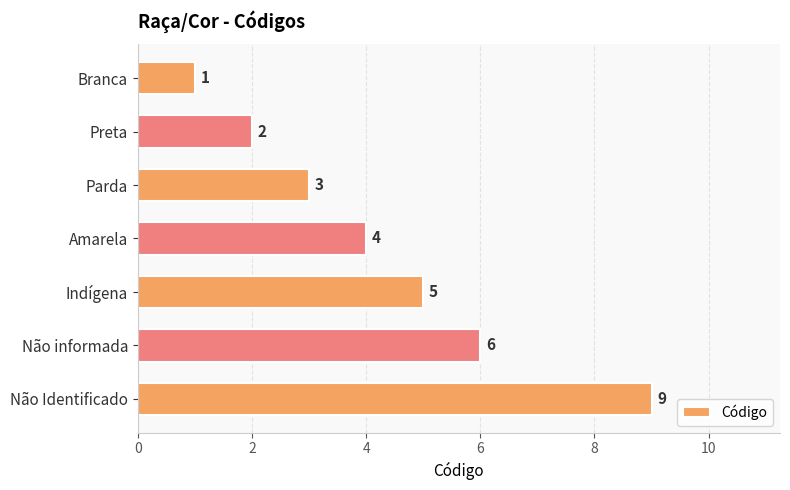

Rank the categories by value from lowest to highest.

Branca, Preta, Parda, Amarela, Indígena, Não informada, Não Identificado